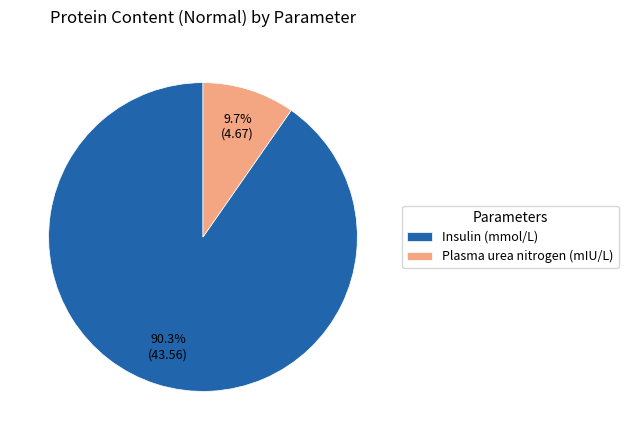

Is there a majority slice in this chart?

Yes